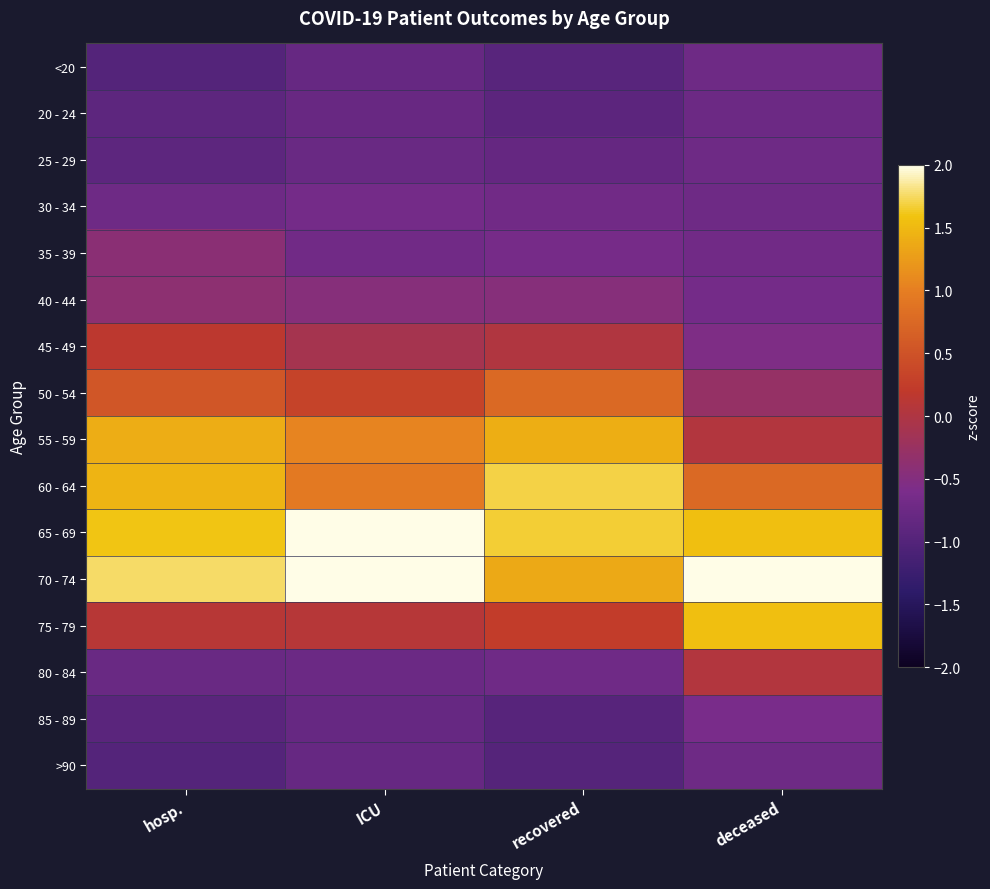

Which series has the largest total across all categories?

70 - 74